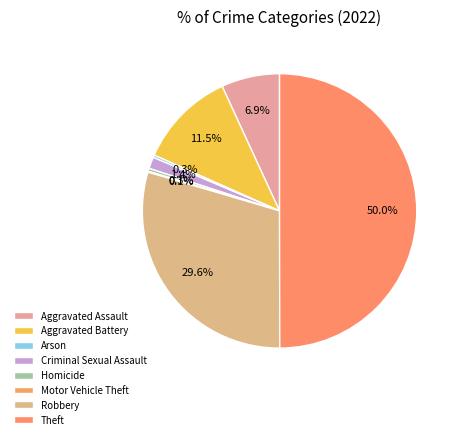

What portion of the pie excludes Robbery?

70.4%